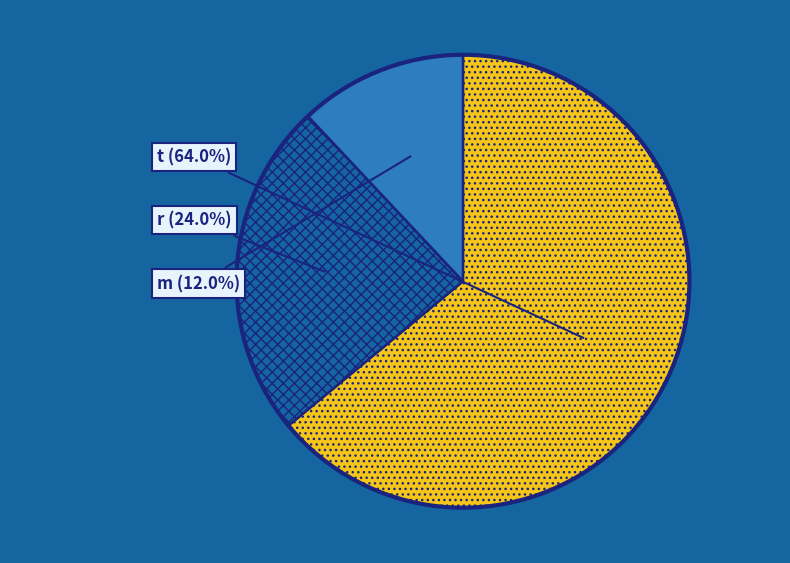

Is there any slice that represents more than half of the pie?

Yes